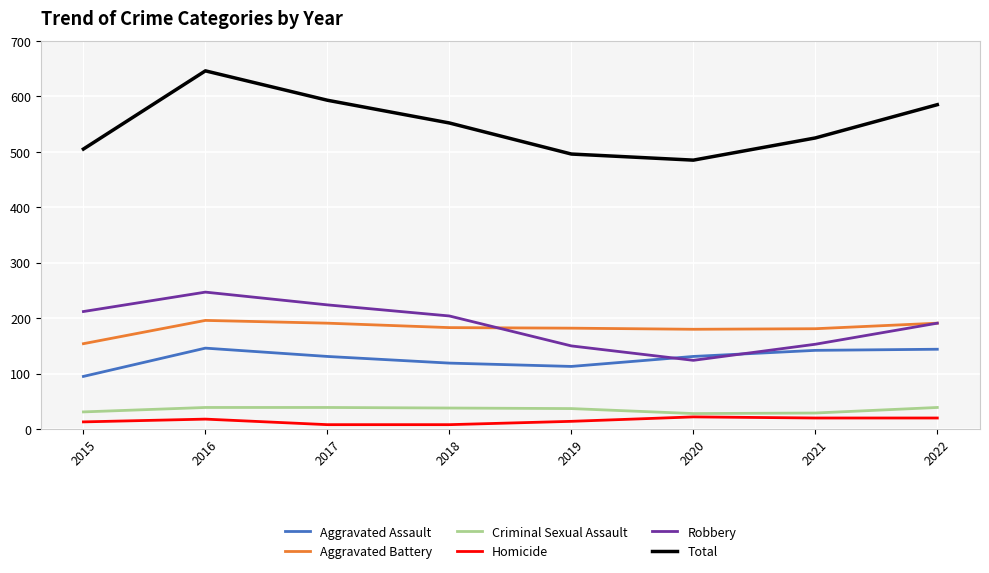

At which category is the sum across all series the highest?

2016